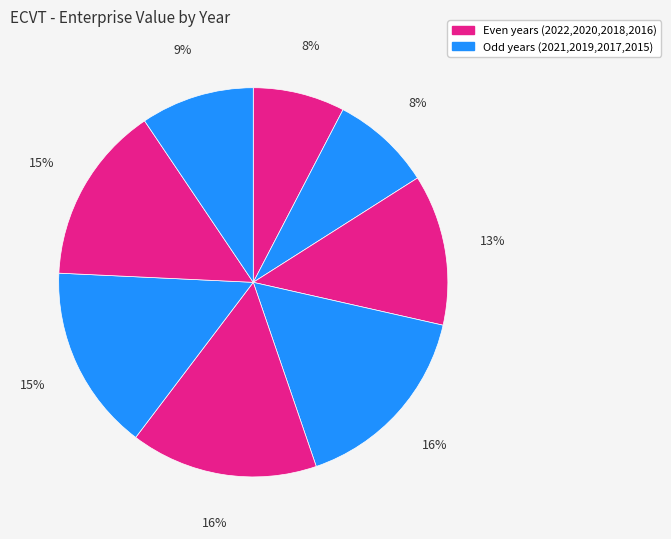

How many segments does this pie chart have?

8